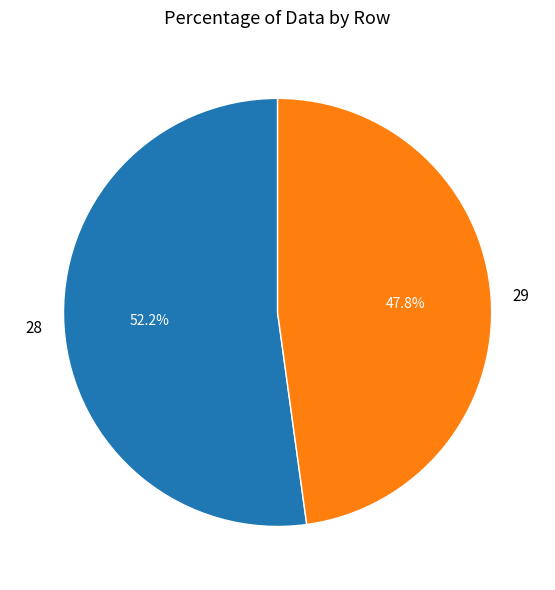

Which slice is the smallest?

29